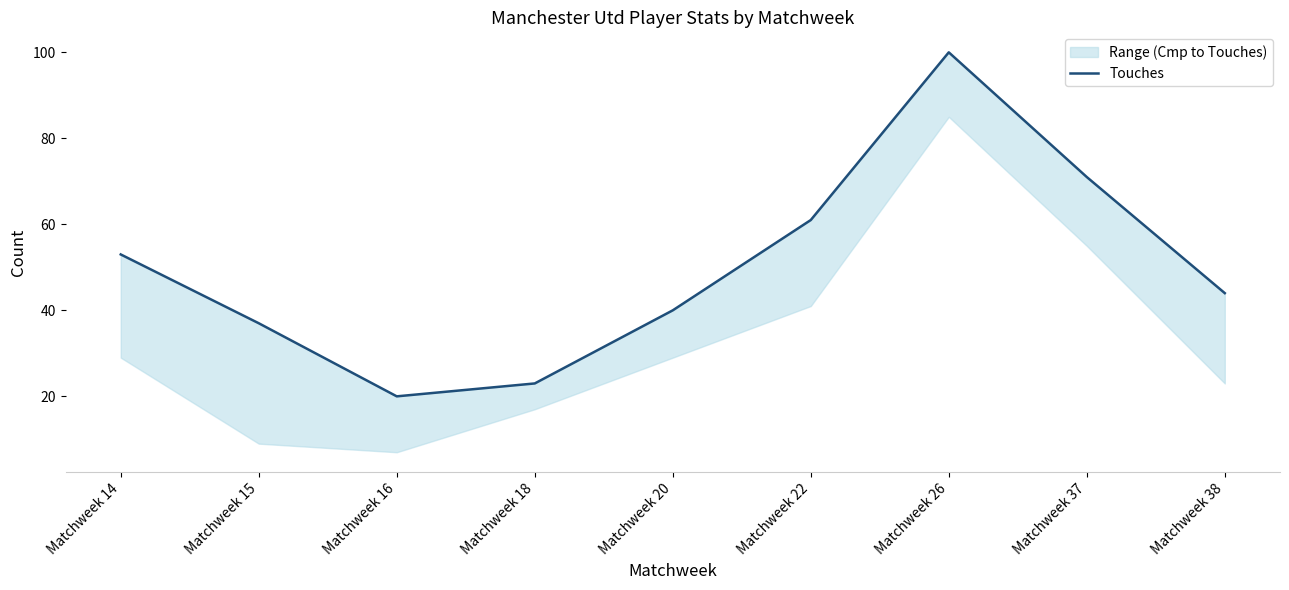

What is the value of the 3rd point from the left?

20